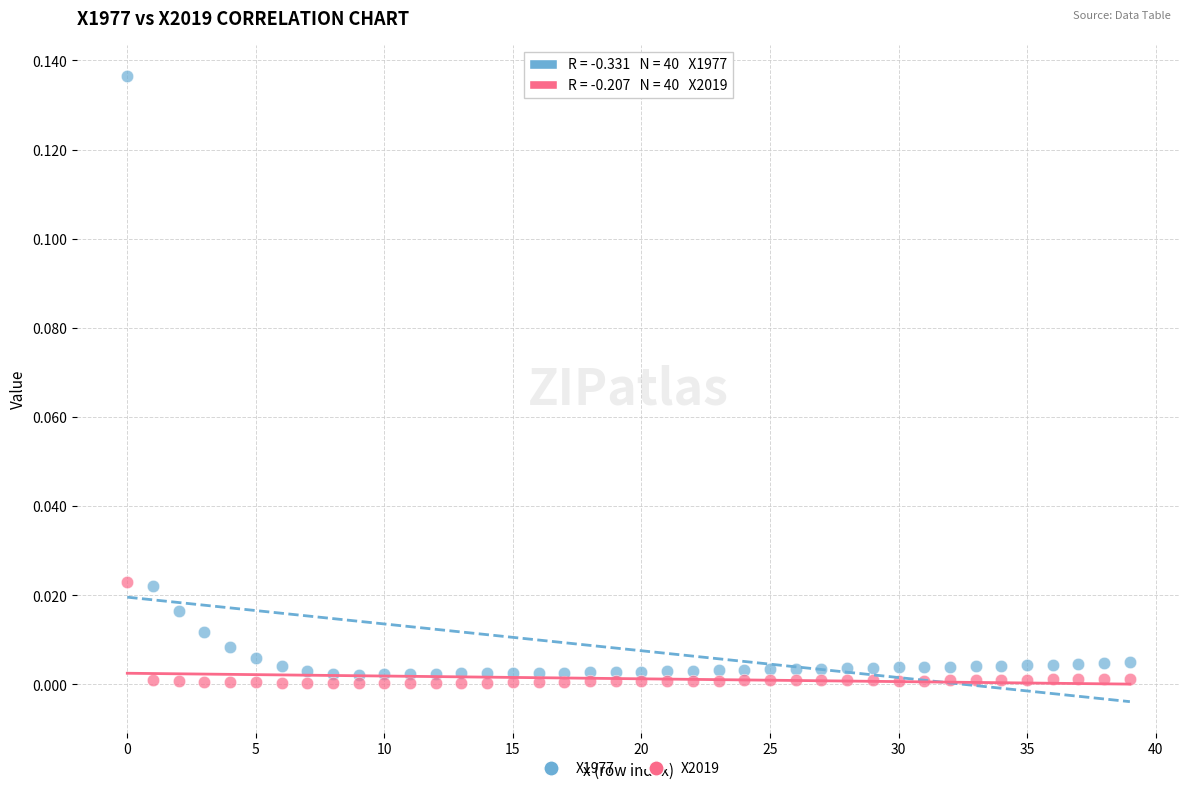

Which series reaches the maximum Y coordinate?

X1977